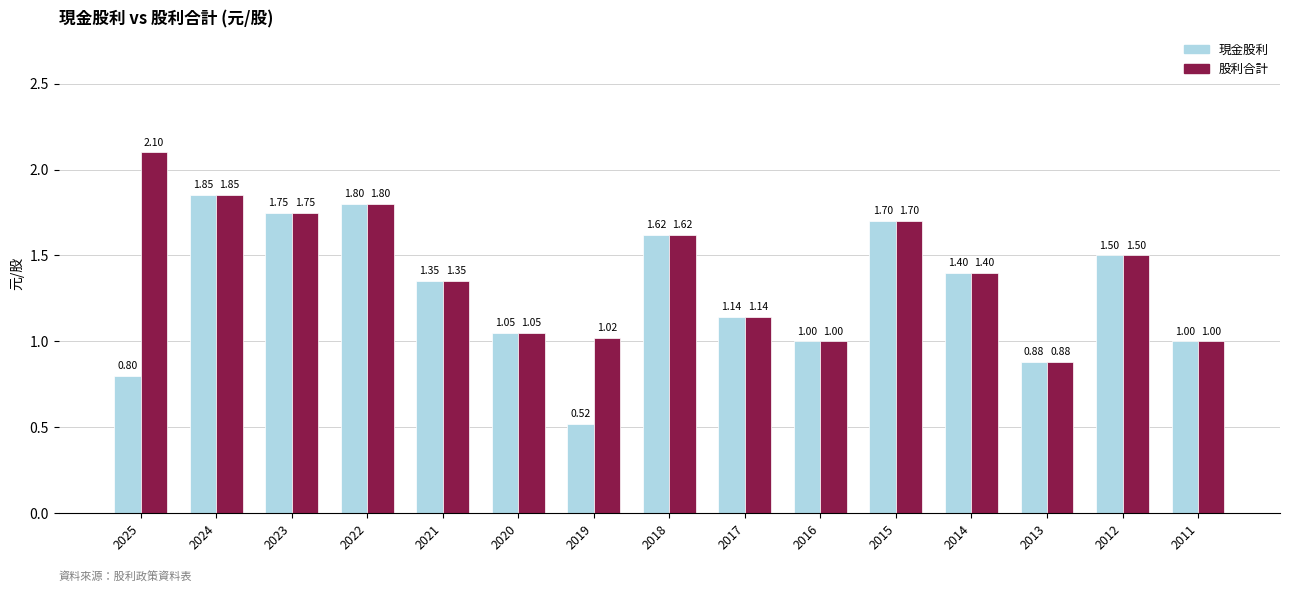

Are the bars grouped side by side (vs. stacked)?

Yes